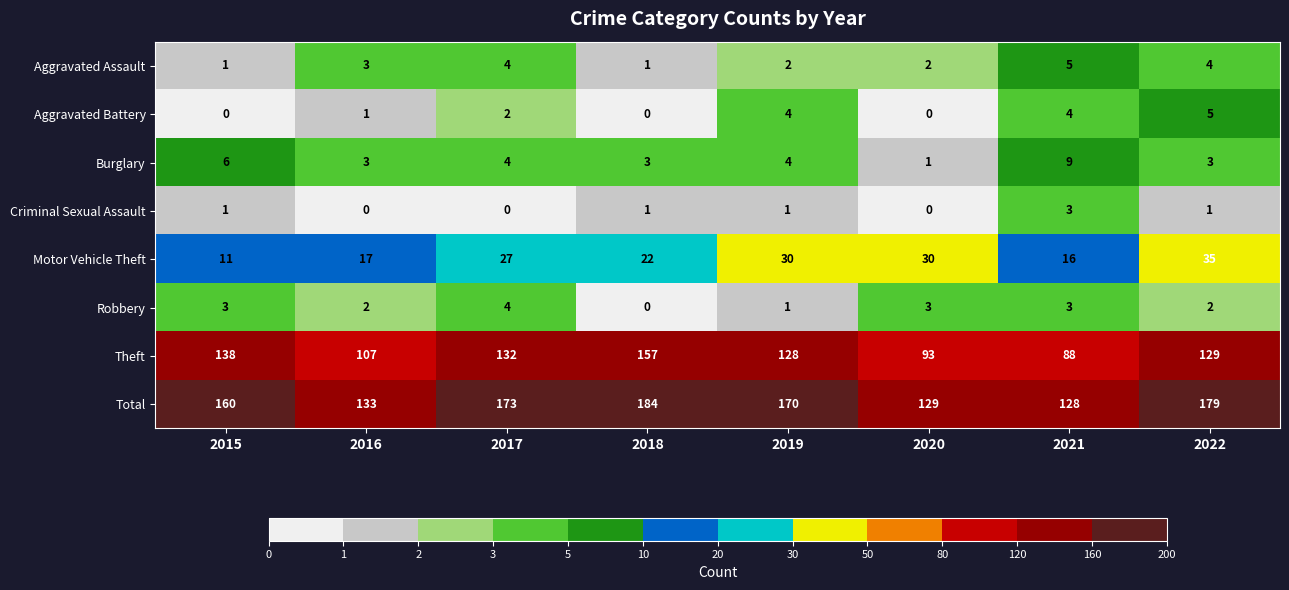

At which label does Total reach its peak?

2018